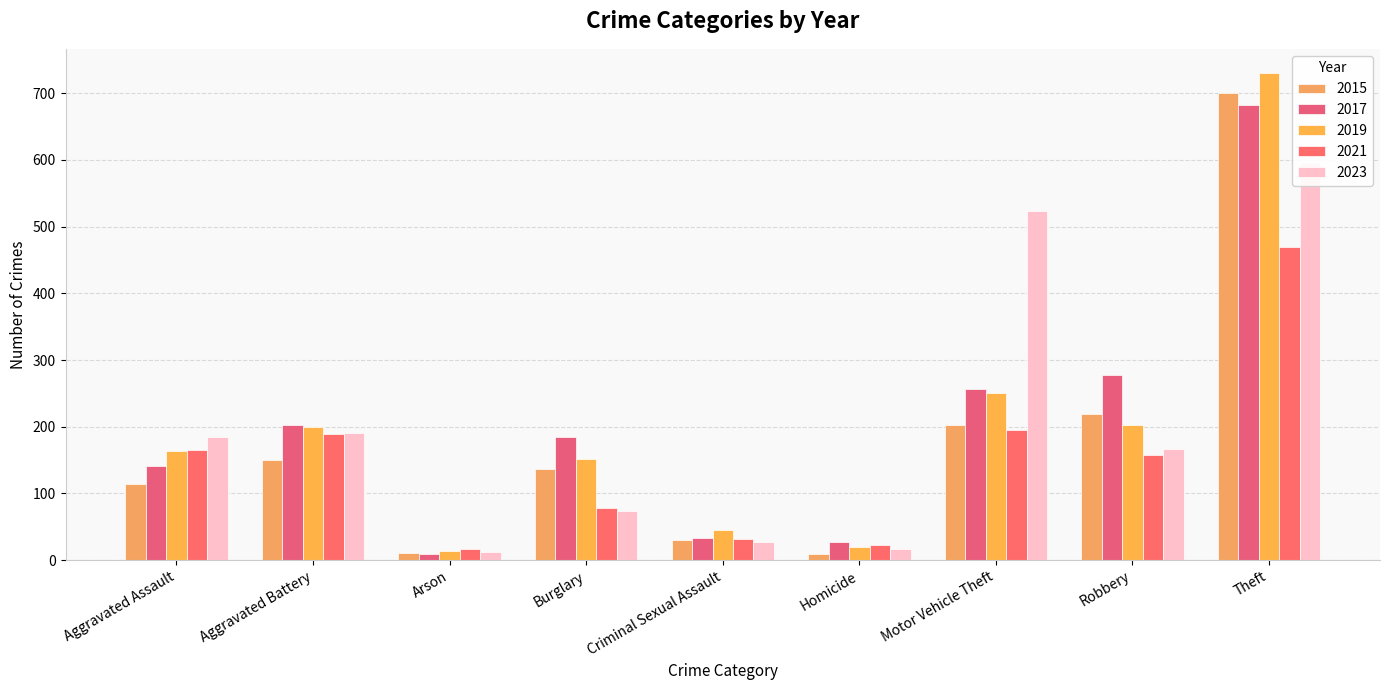

The 2017 series shows 77 at Aggravated Assault. True or false?

False